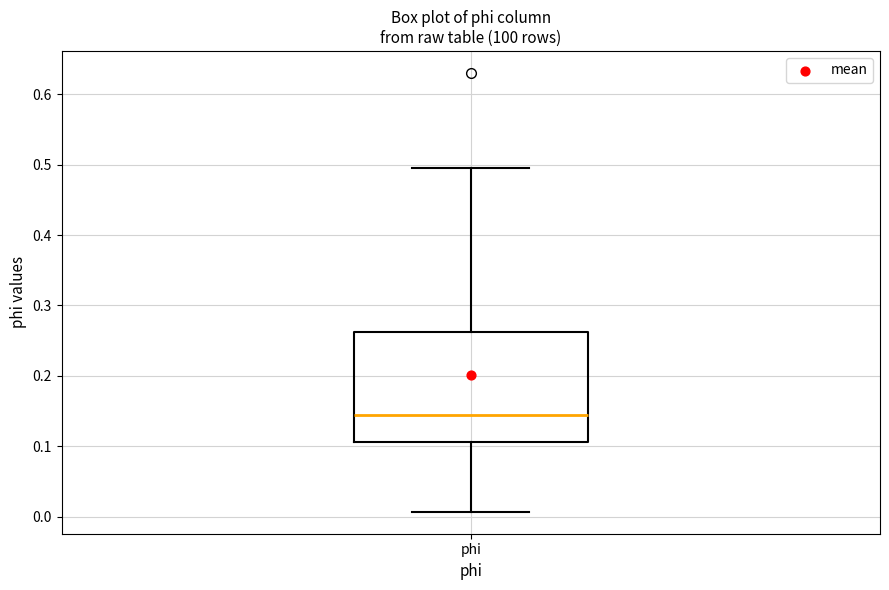

Read this box plot against the y-axis: the position of the median line, the range covered by the box, and the ends of both whiskers. The values are not printed on the chart, so give them approximately, as read against the axis.

median 0.15, box 0.11 to 0.26, whiskers 0.01 to 0.50